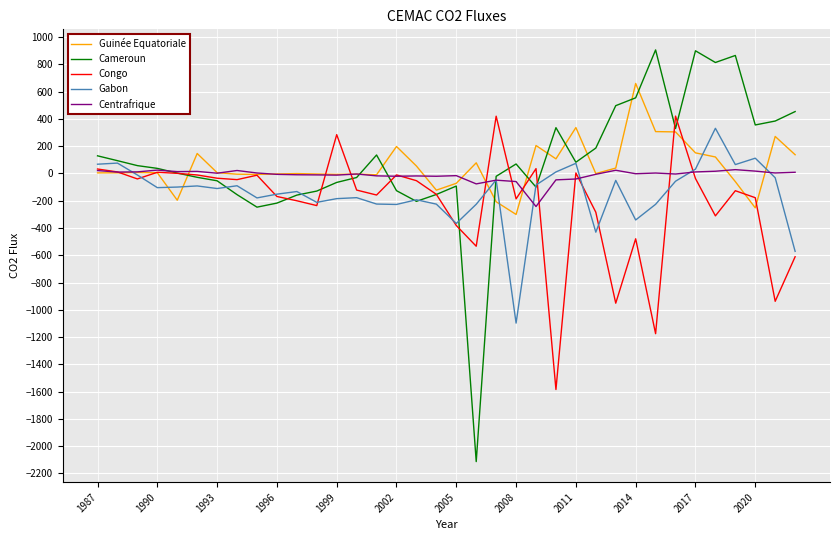

What is the maximum value shown in the chart?

906.9